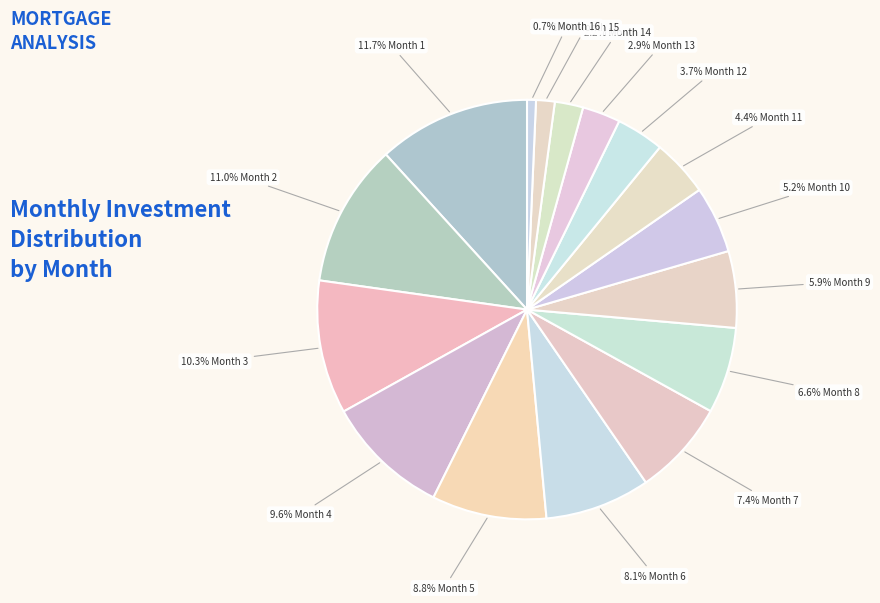

To the nearest percent, what is the average slice percentage?

6%